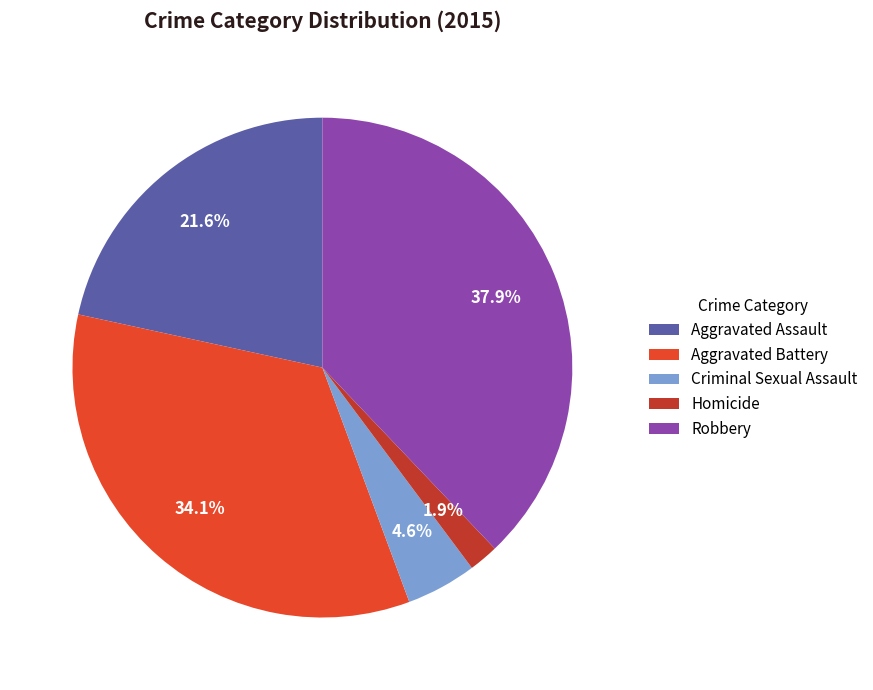

Count the number of slices in the pie.

5